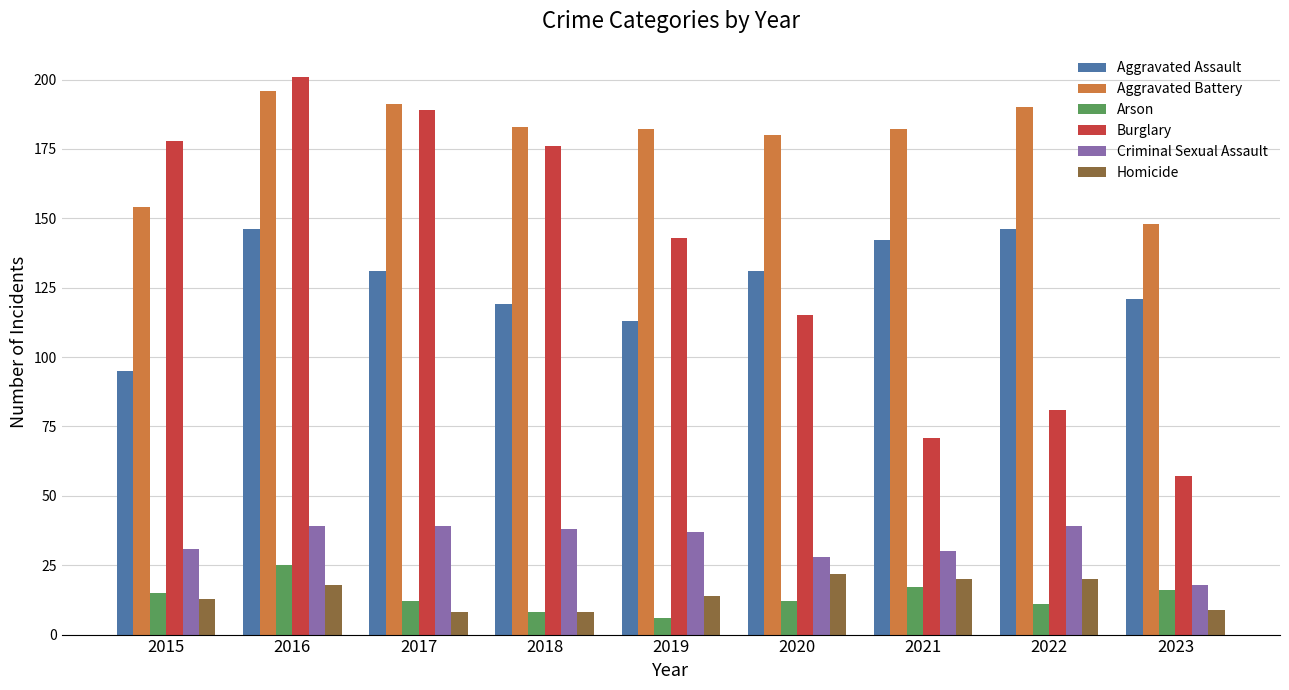

At which category does the chart reach its minimum across all series?

2019